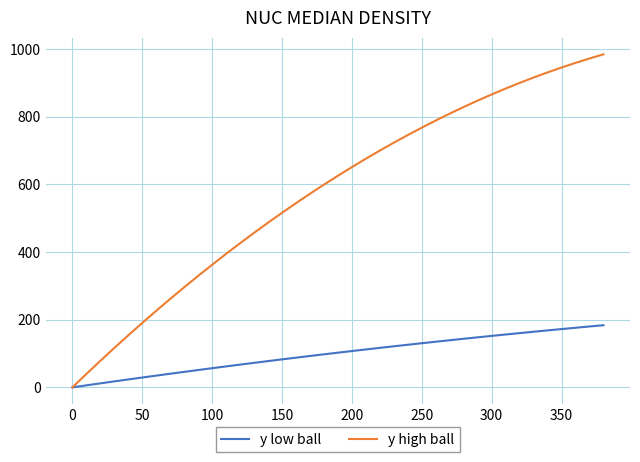

Which series has the largest total across all categories?

y high ball